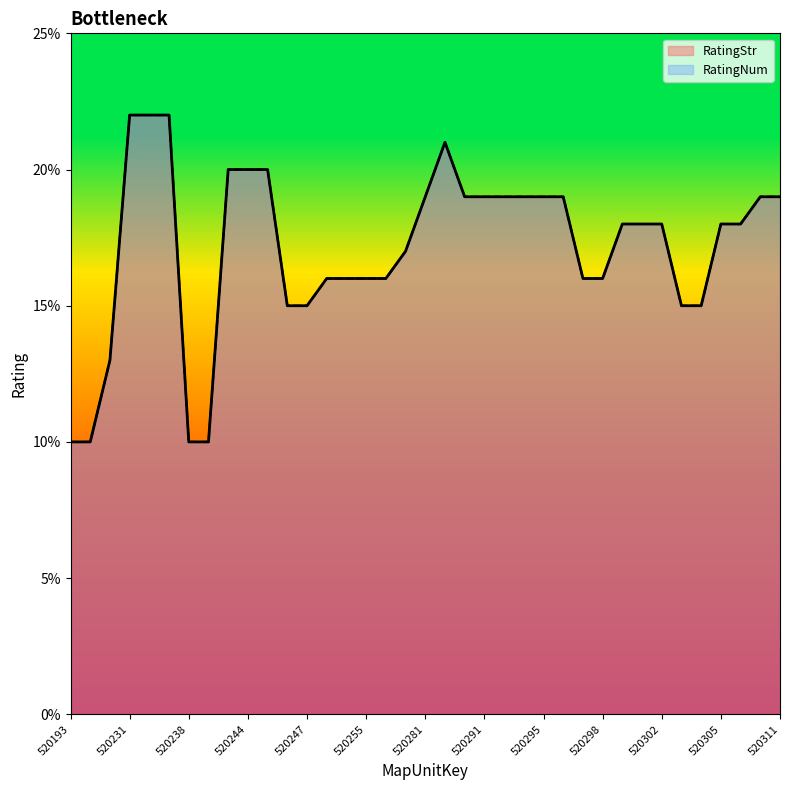

The value of RatingStr at 520233 is 0.4. True or false?

False